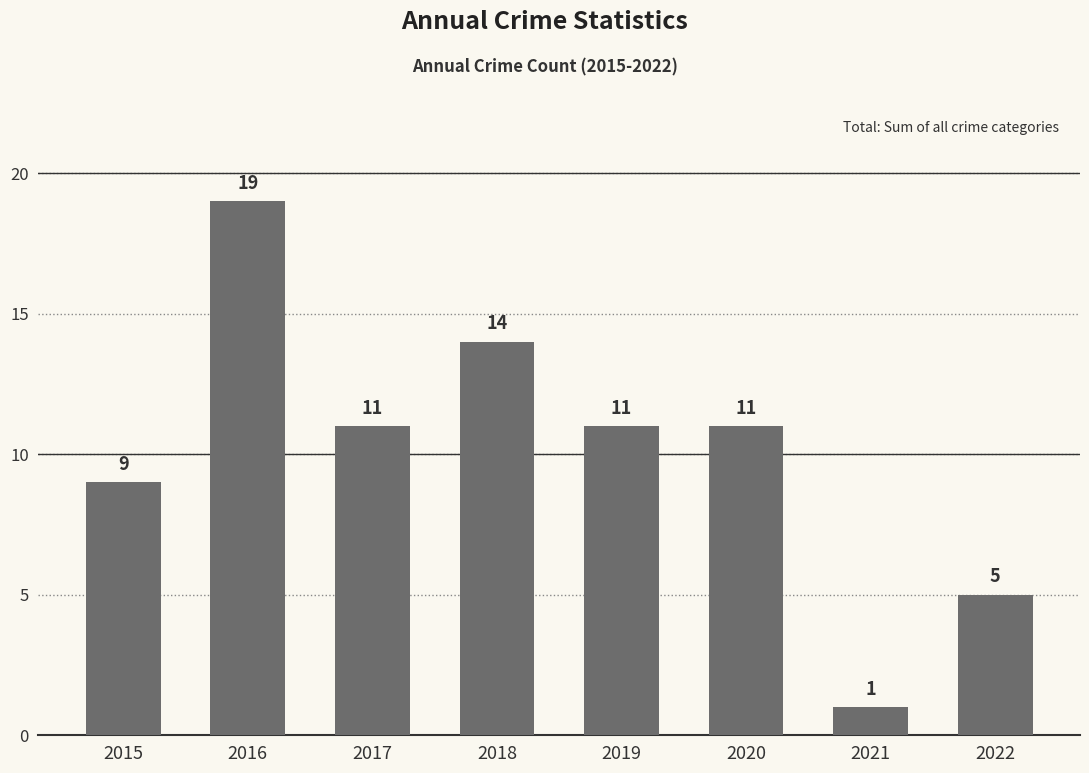

How many values are below 11?

3